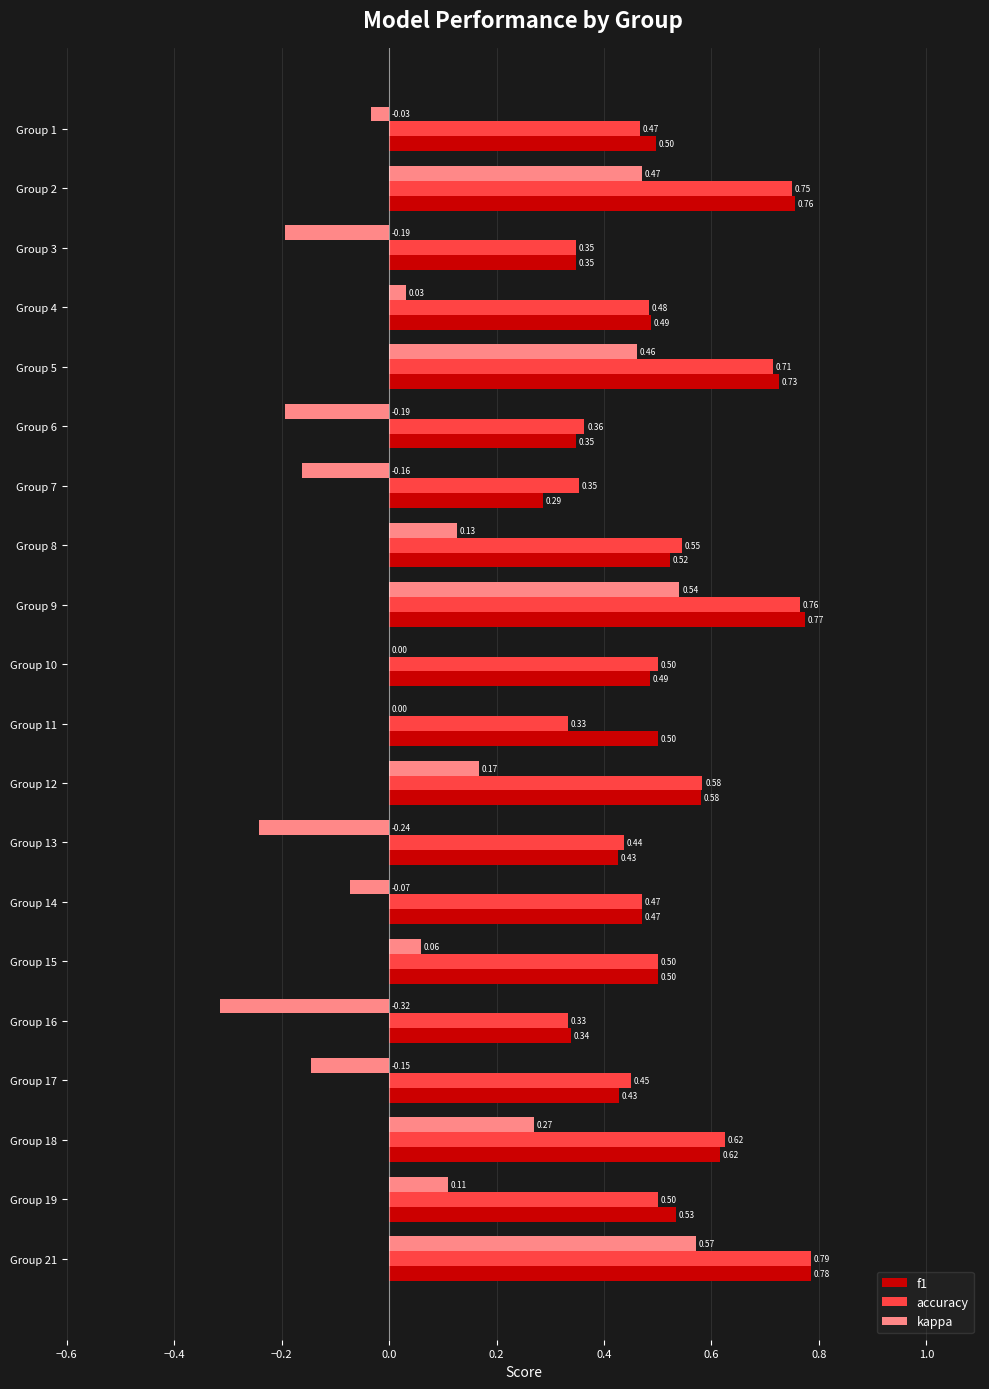

At which category is the sum across all series the highest?

Group 21